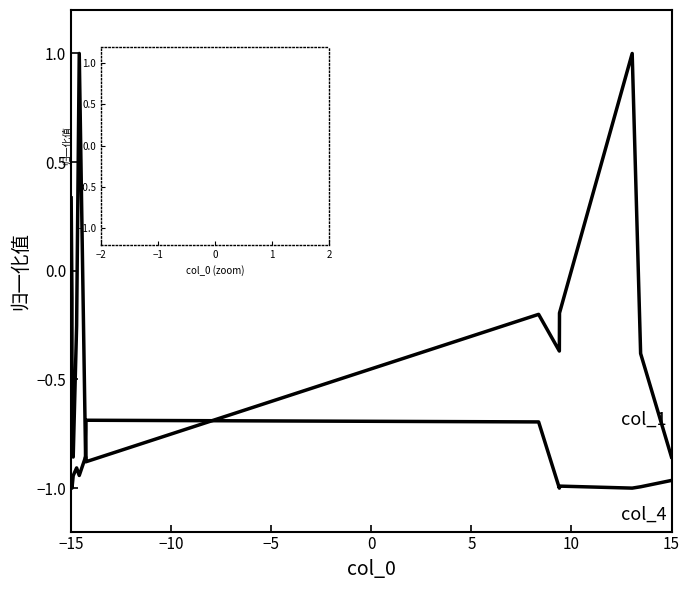

Is it true that col_4 equals -0.4 at 10?

False